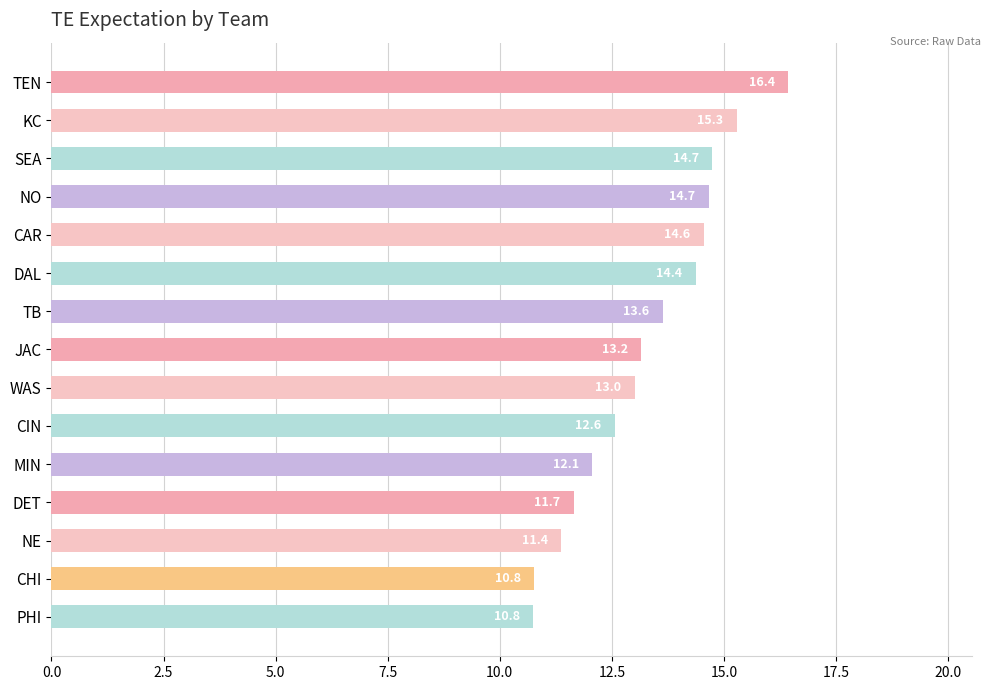

The chart shows a value of 12.6 at CIN. True or false?

True